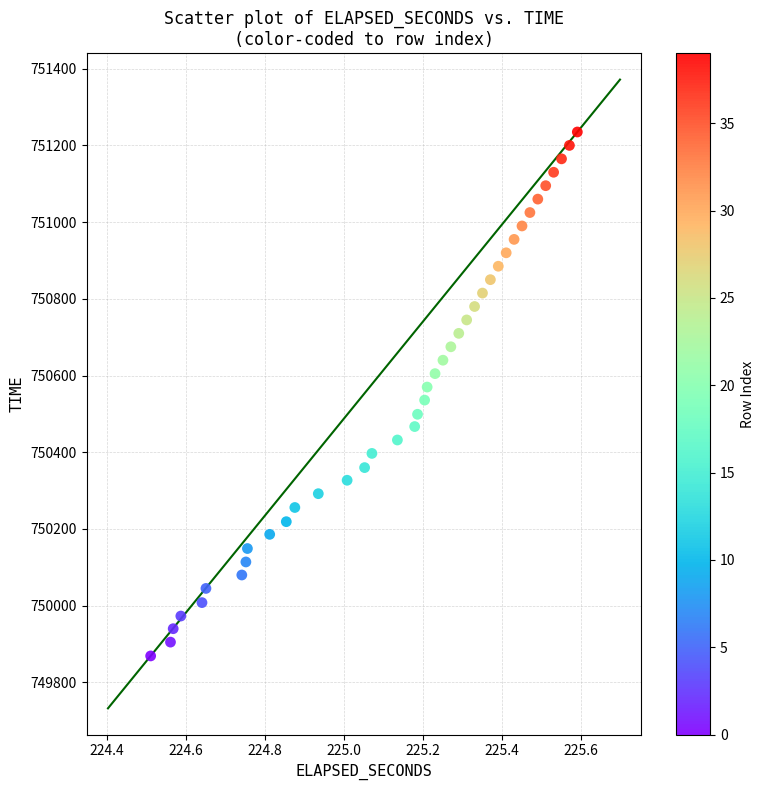

What is the range of Y values (max minus min)?

1366